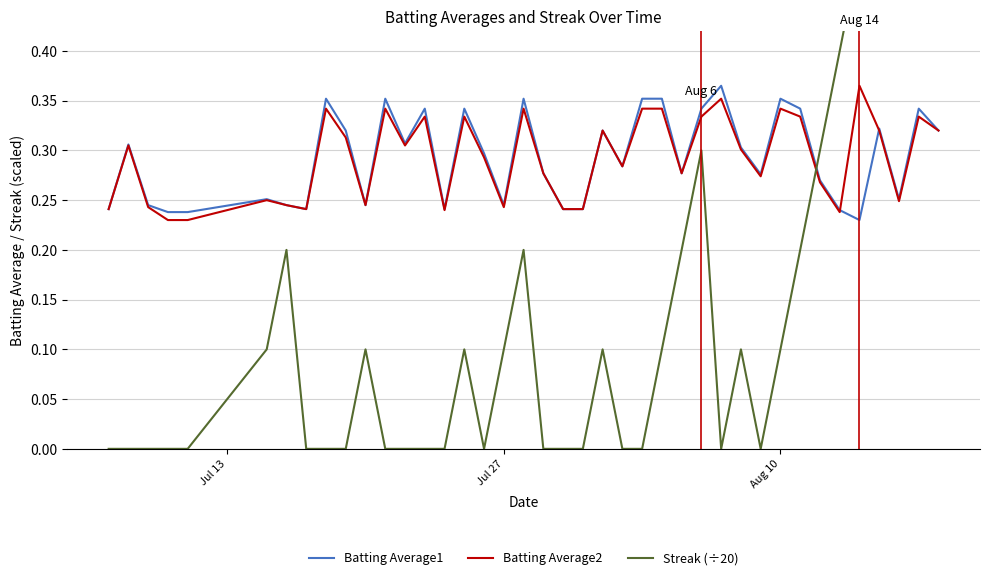

What are all the series names shown in the legend?

Batting Average1, Batting Average2, Streak (÷20)